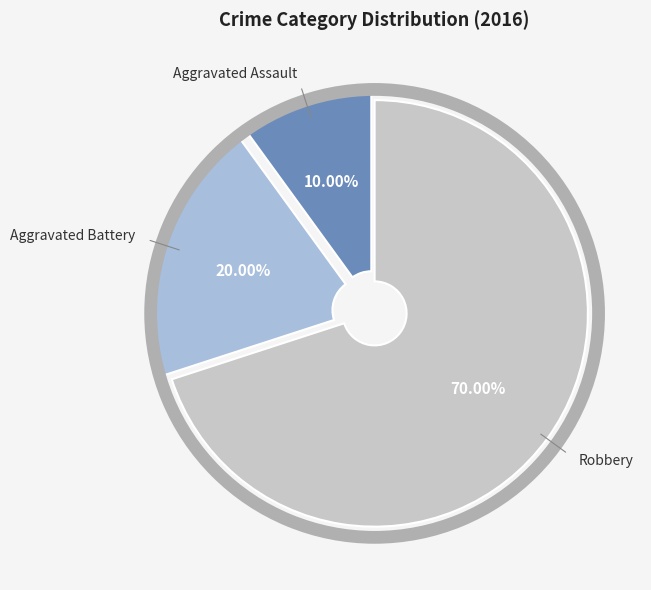

What is the majority slice?

Robbery